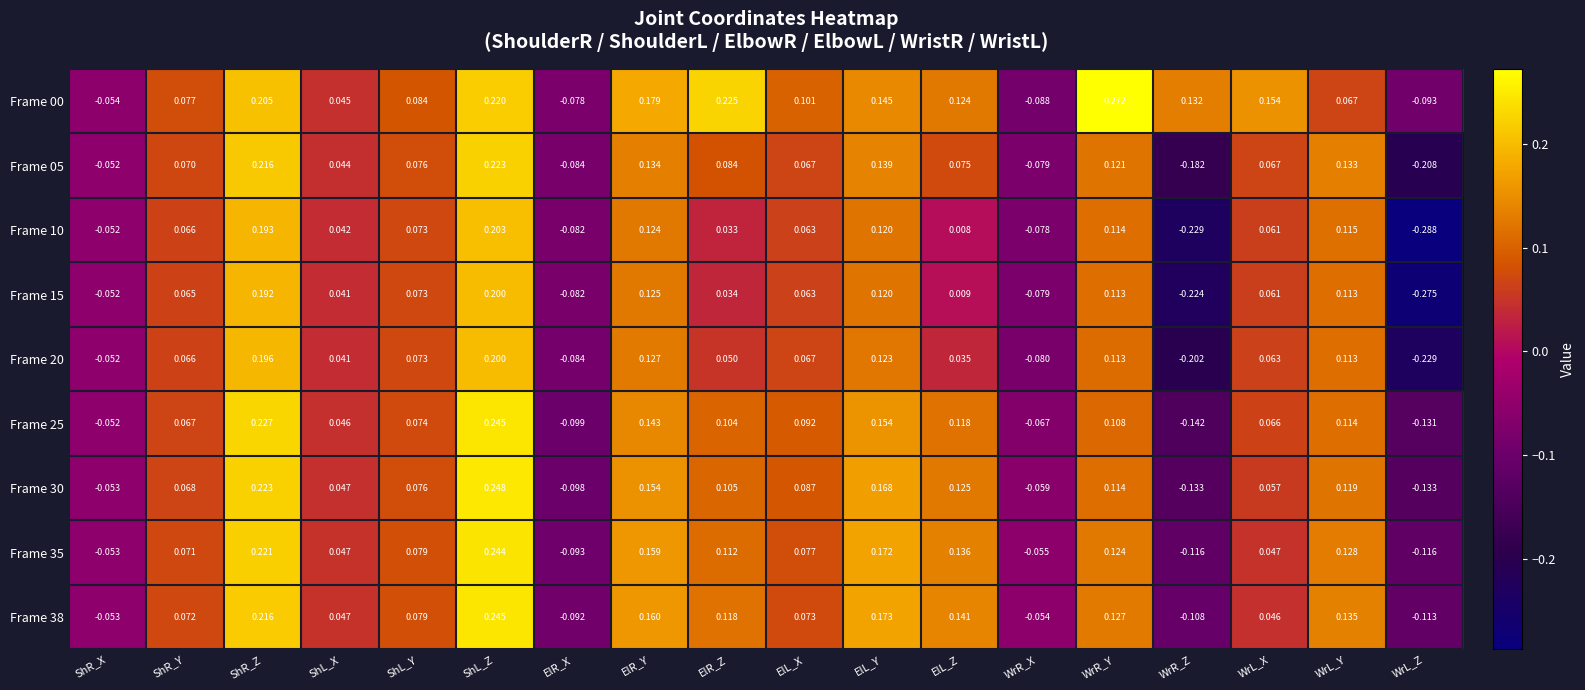

Where does the Frame 25 series first go above 0?

ShR_Y